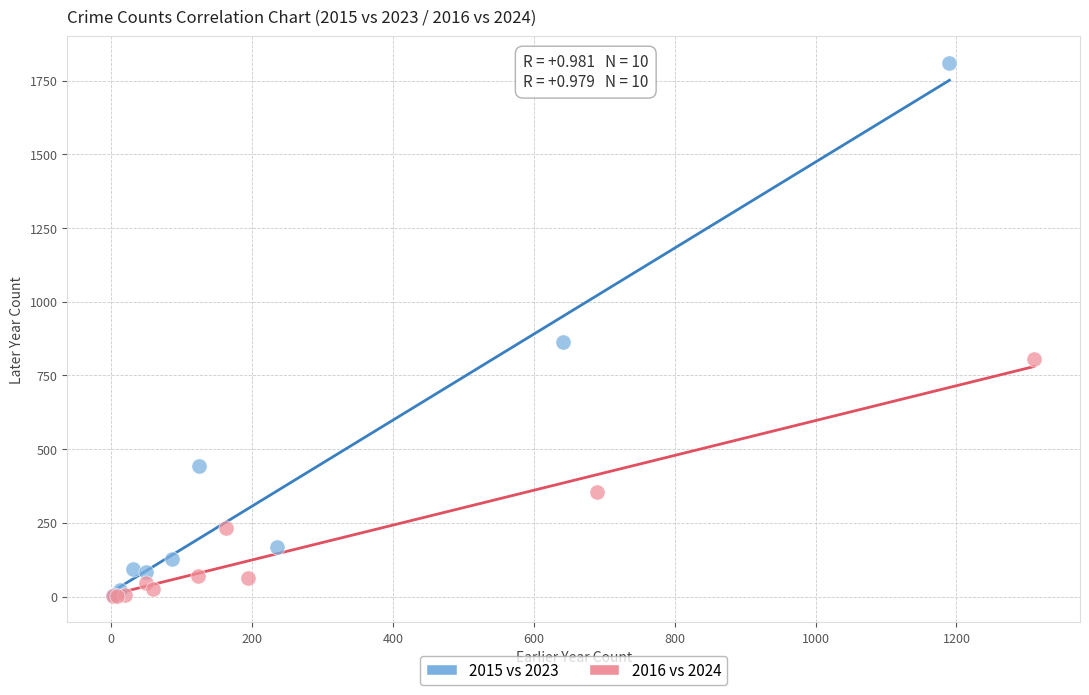

What are all the series names shown in the legend?

2015 vs 2023, 2016 vs 2024